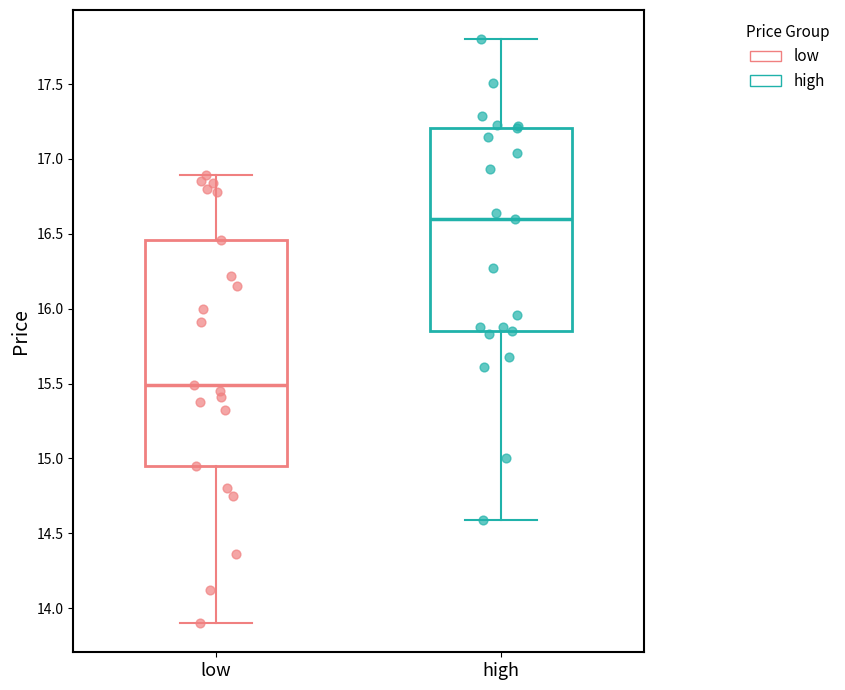

Which box has the highest median line?

high